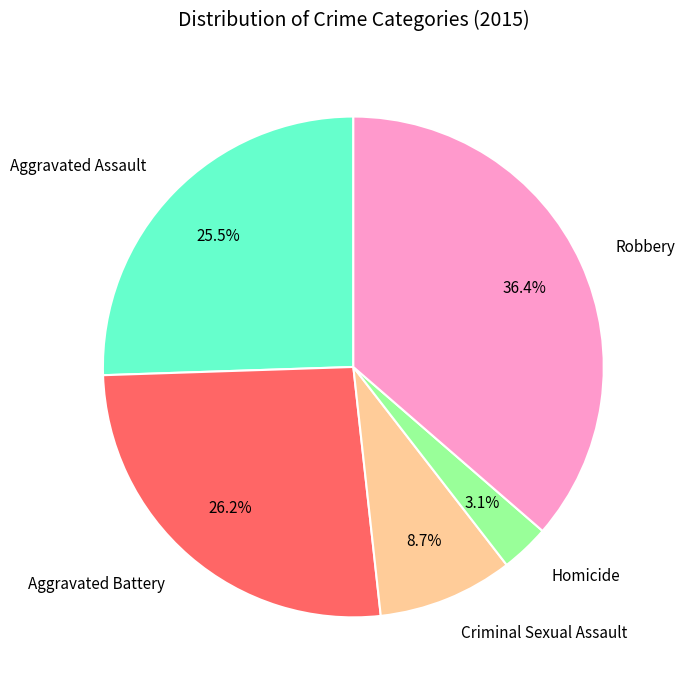

Approximately how many times larger is the value at Aggravated Battery compared to Aggravated Assault?

1.0